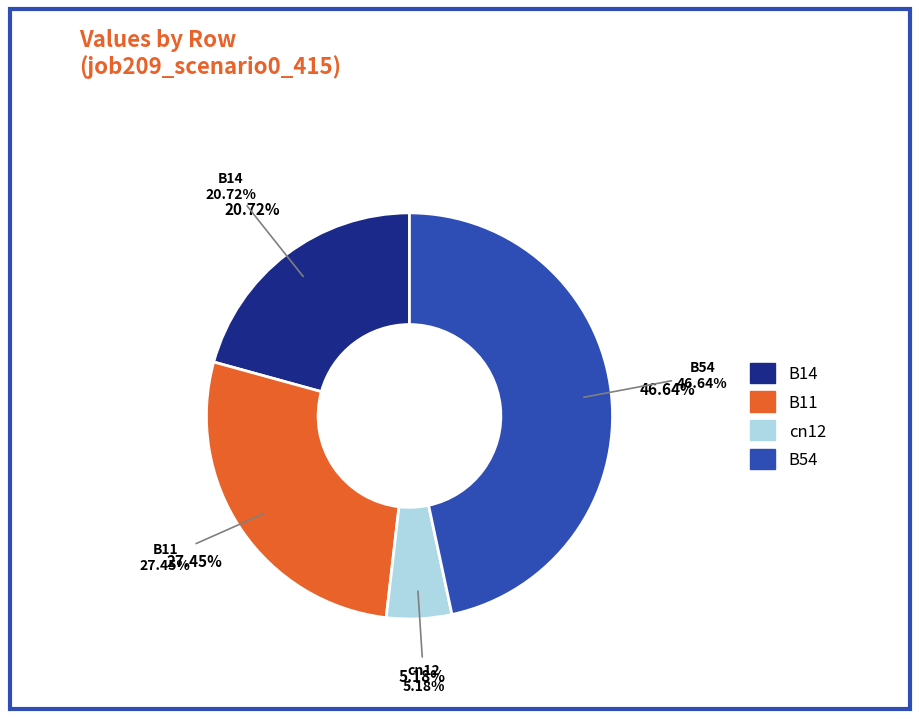

To the nearest percent, what is the difference between the B14 and cn12 slice percentages?

16%